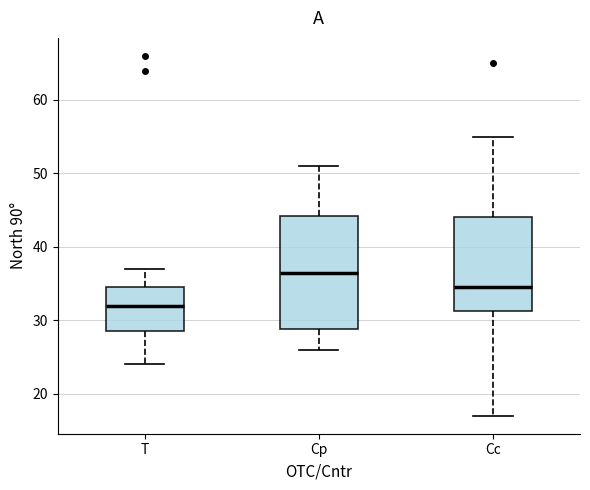

Reading left to right, read every box against the y-axis: the position of its median line, the range the box covers, and the ends of its whiskers. The values are not printed on the chart, so give them approximately, as read against the axis.

T: median 32, box 29 to 35, whiskers 24 to 37
Cp: median 37, box 29 to 44, whiskers 26 to 51
Cc: median 35, box 31 to 44, whiskers 17 to 55